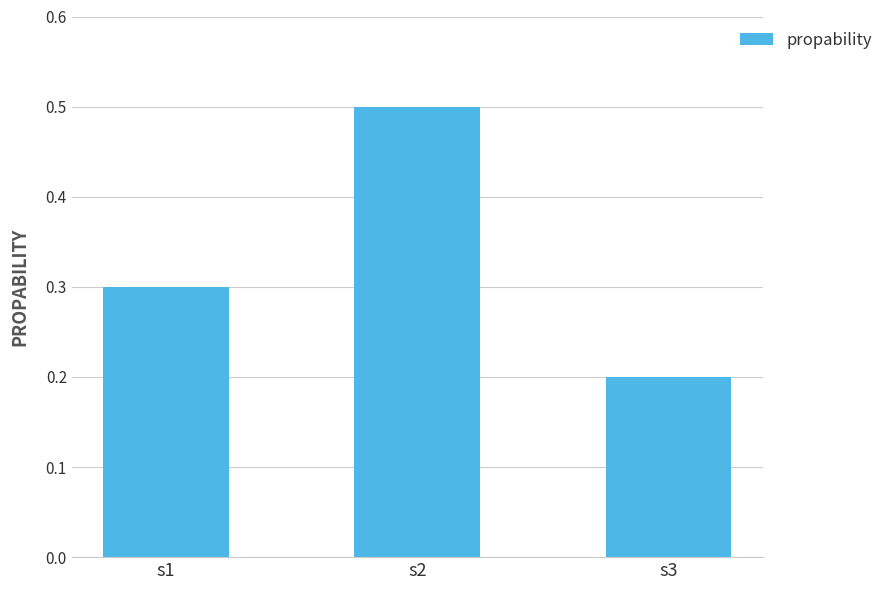

List the labels in order of value, largest first.

s2, s1, s3